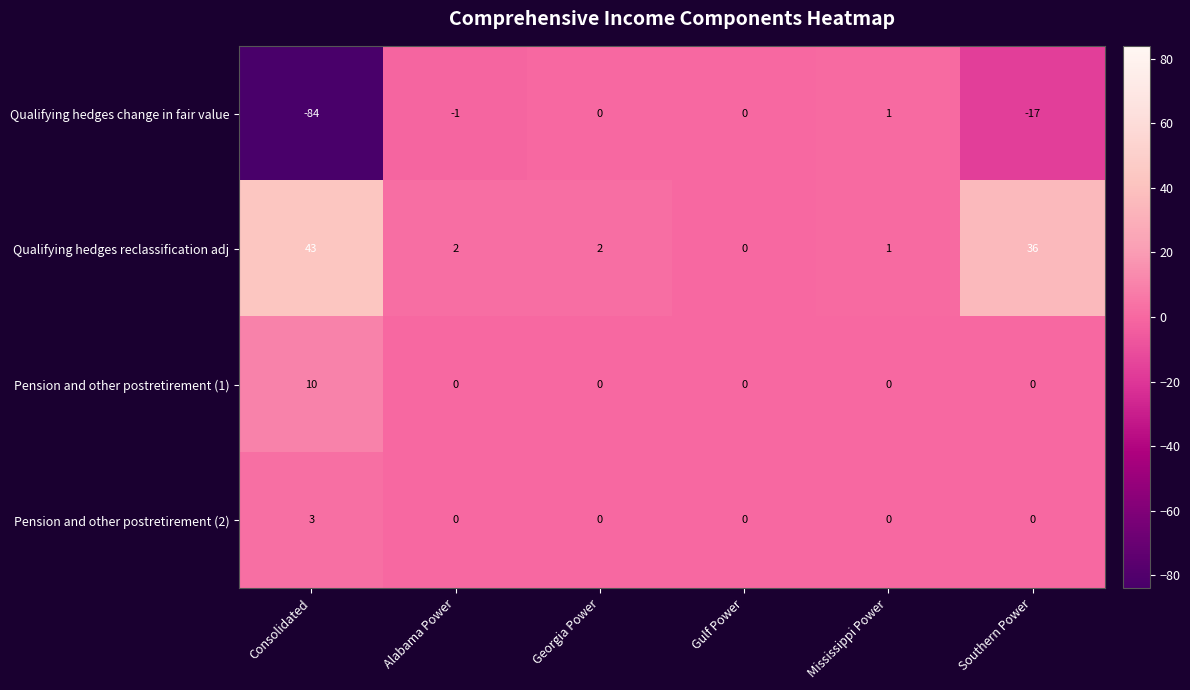

What is the total value across all series at Consolidated?

-28